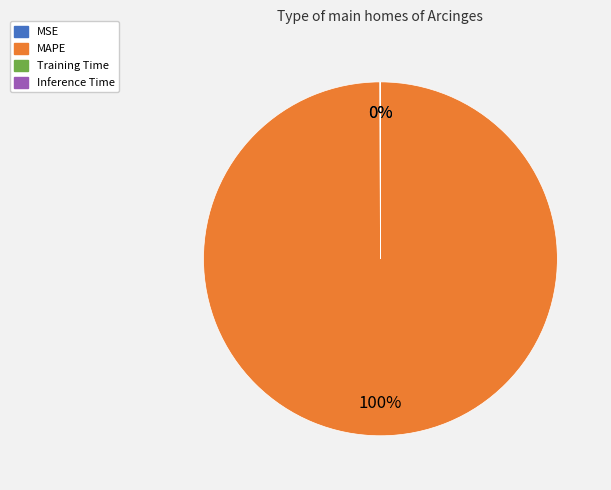

To the nearest percent, what is the difference between the largest and smallest slice percentages?

100%